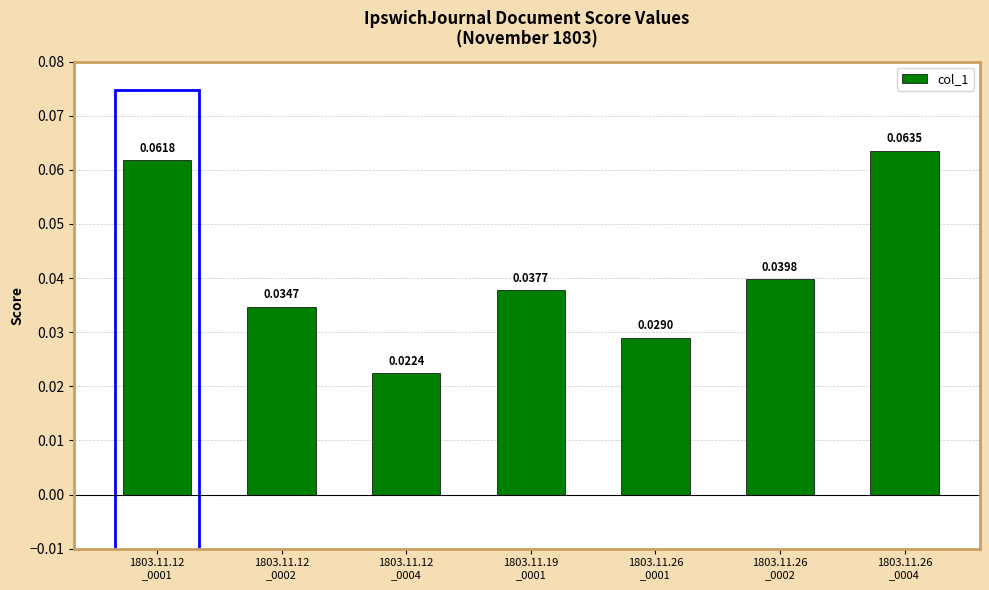

List the labels in order of value, smallest first.

1803.11.12
_0004, 1803.11.26
_0001, 1803.11.12
_0002, 1803.11.19
_0001, 1803.11.26
_0002, 1803.11.12
_0001, 1803.11.26
_0004